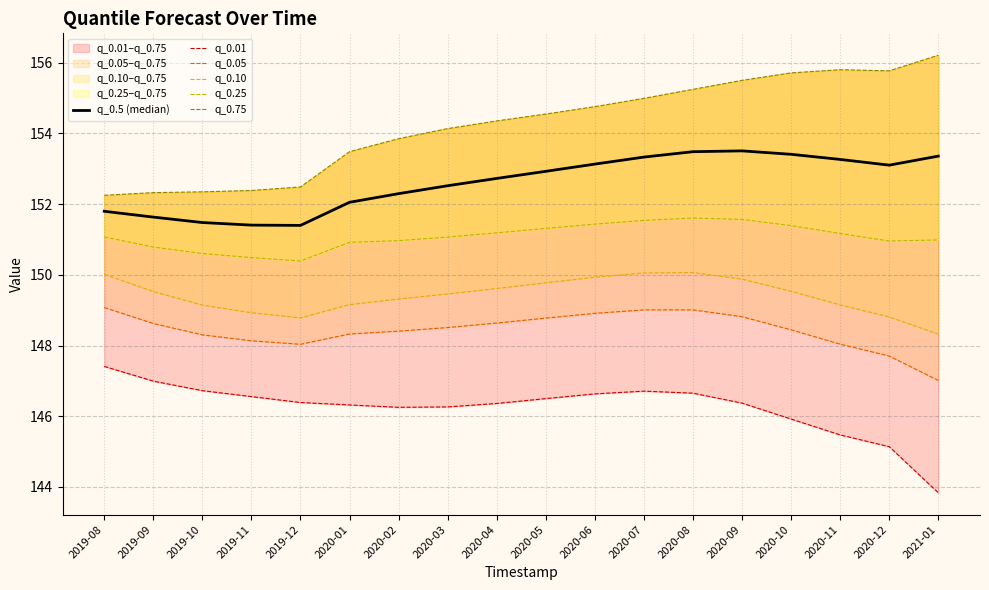

Is the value of q_0.10 at 2020-10 greater than the value of q_0.05 at 2020-09?

Yes